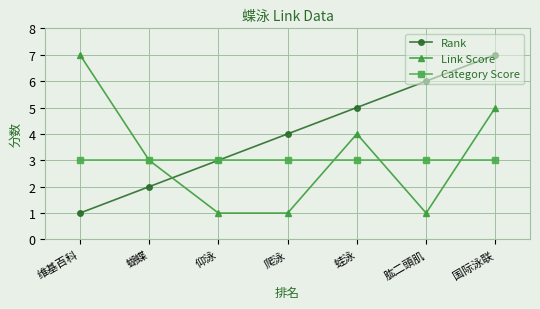

At which label does Link Score first exceed 3?

维基百科